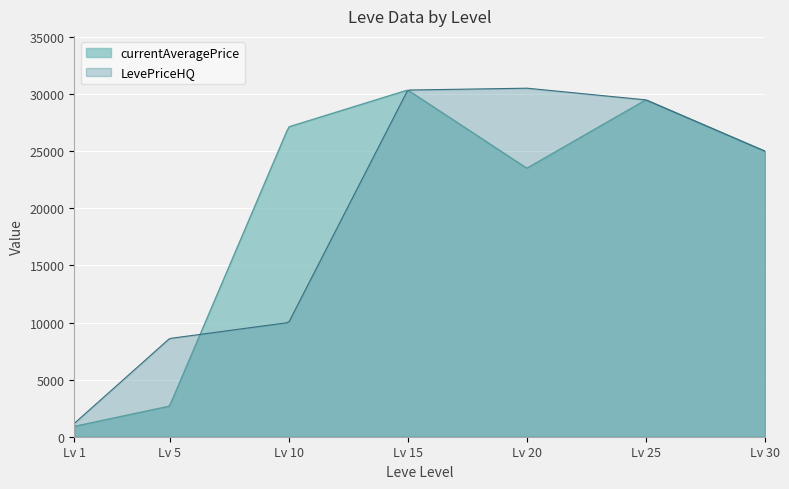

What is the minimum value shown in the chart?

904.3